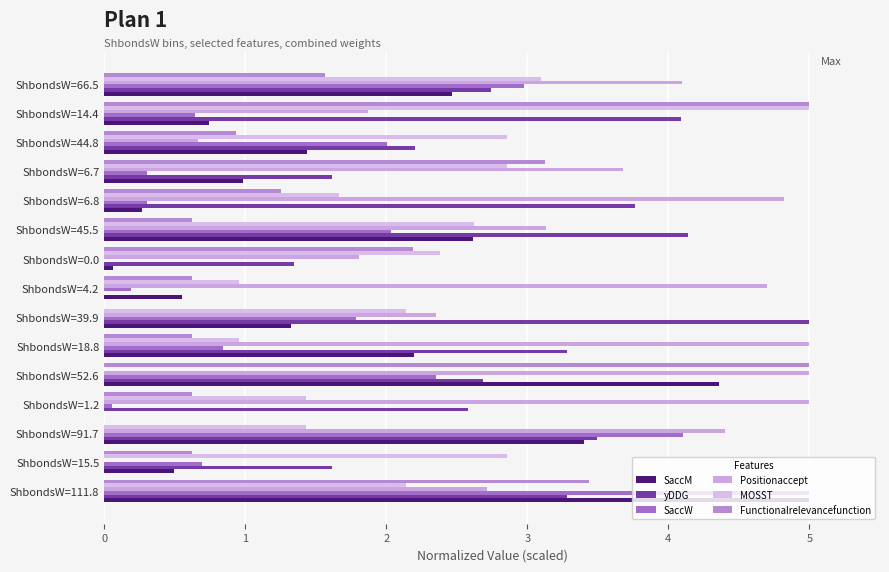

Which series has the largest total across all categories?

Positionaccept